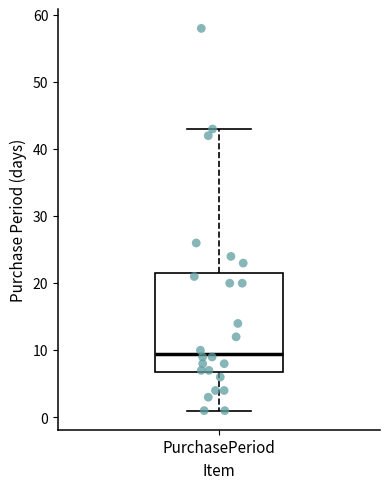

Where is the lower edge of the box for PurchasePeriod on the y-axis? The values are not printed on the chart, so give them approximately, as read against the axis.

7